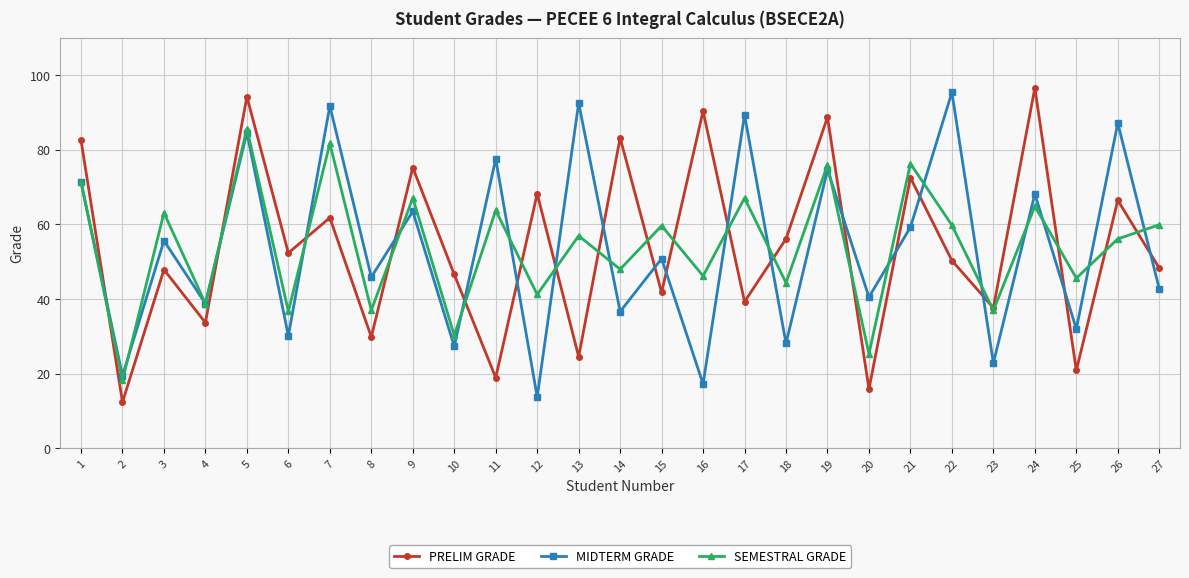

How many categories are shown in the chart?

27